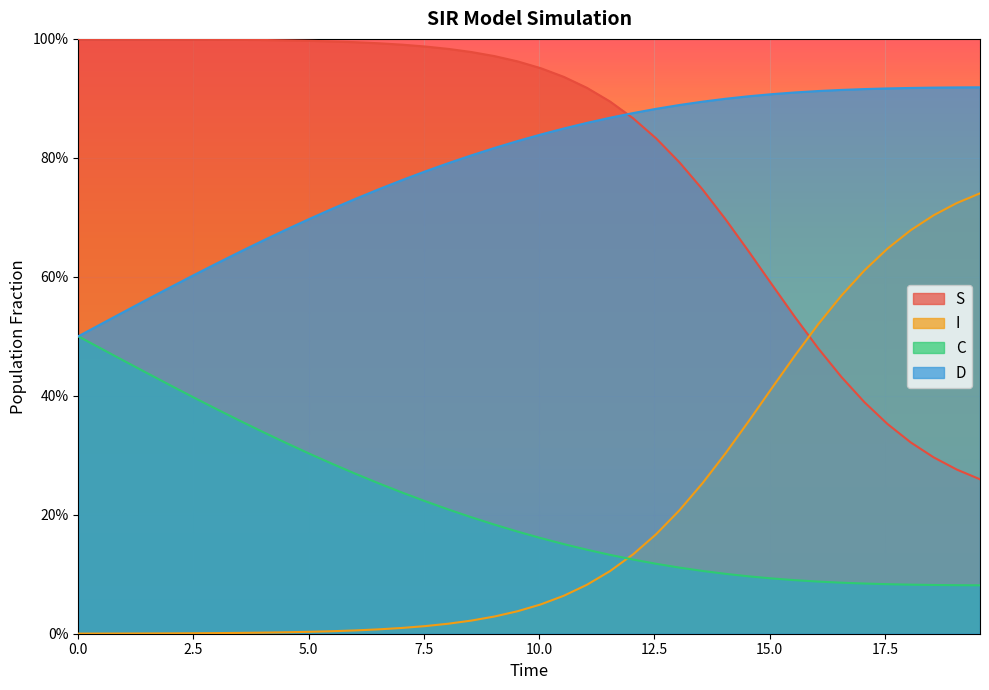

What is the highest value of the I series?

0.7